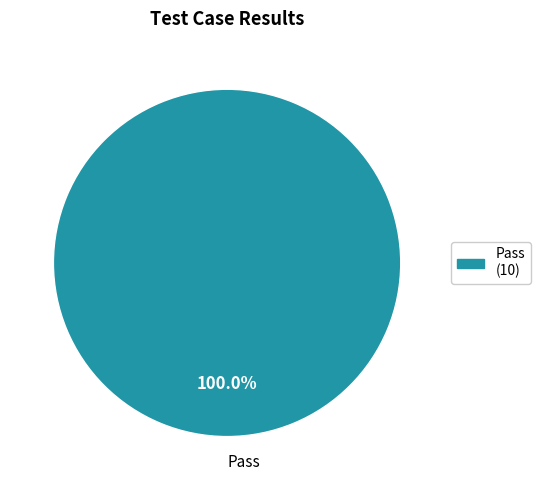

Rank the categories by value from lowest to highest.

Pass